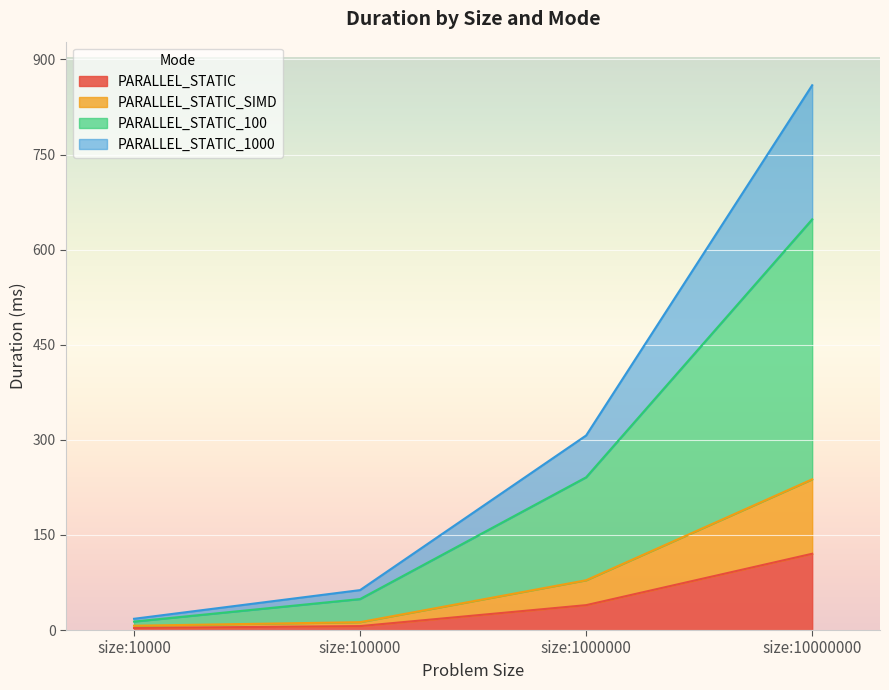

At which category is the sum across all series the highest?

size:10000000